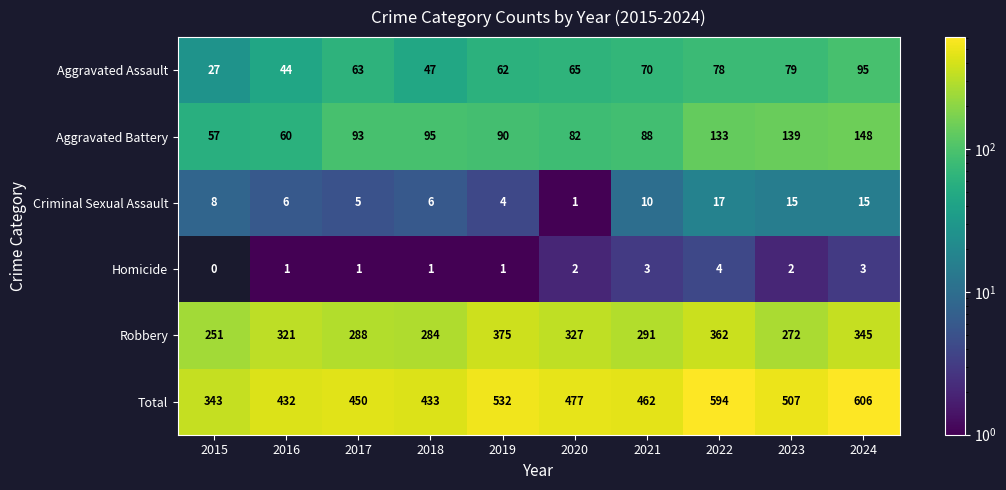

What is the difference between the highest and lowest values at 2022?

590